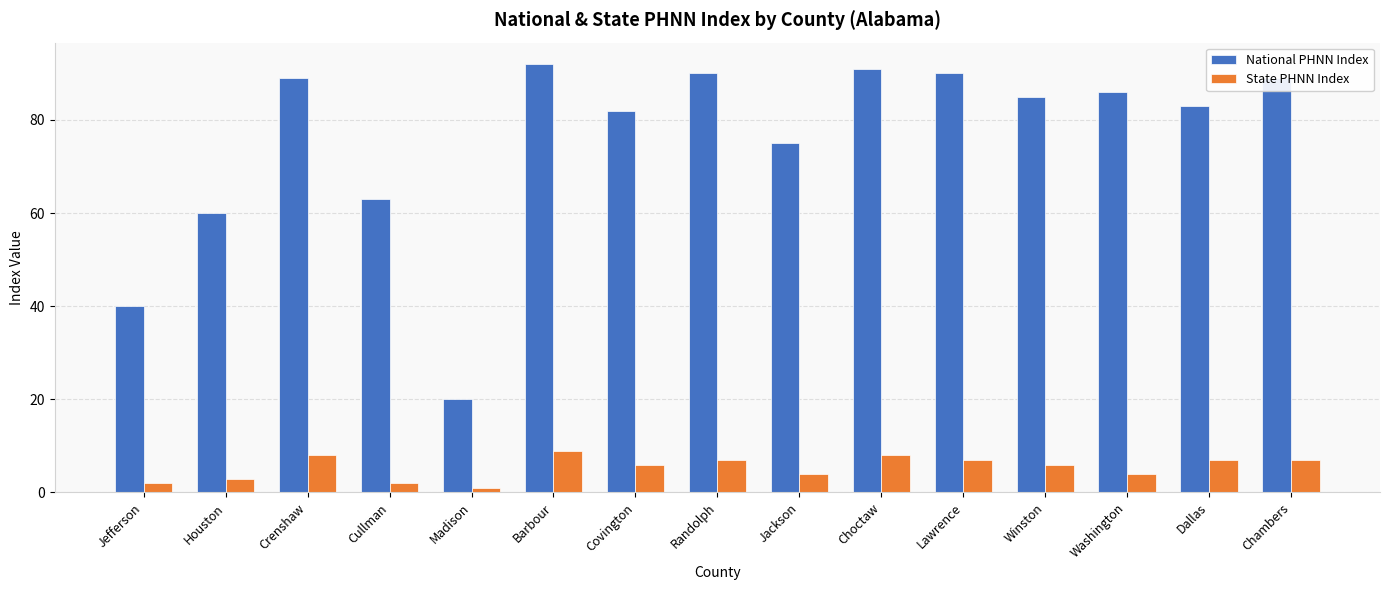

What is the maximum value shown in the chart?

92